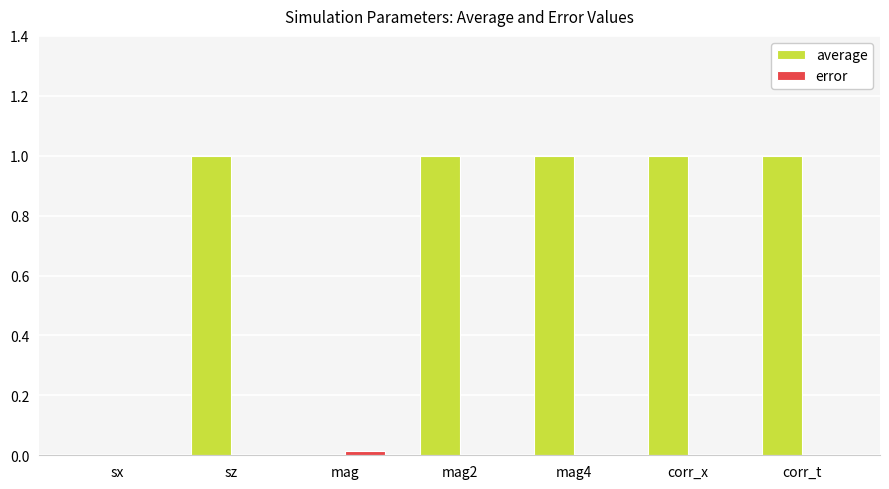

True or false: average has a value of 0.0 at sx.

True